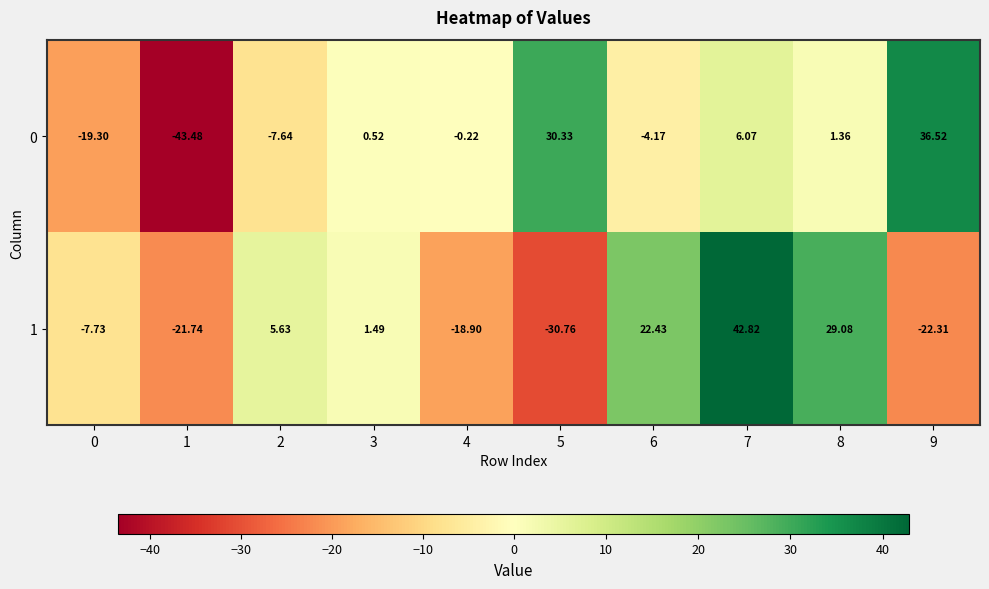

Rank the series at 2 from lowest to highest value.

0, 1